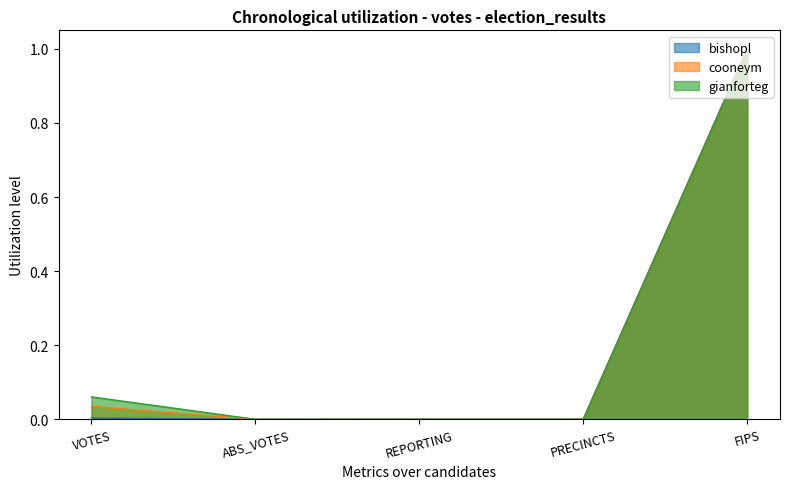

How many interior local valleys does the gianforteg series have?

1